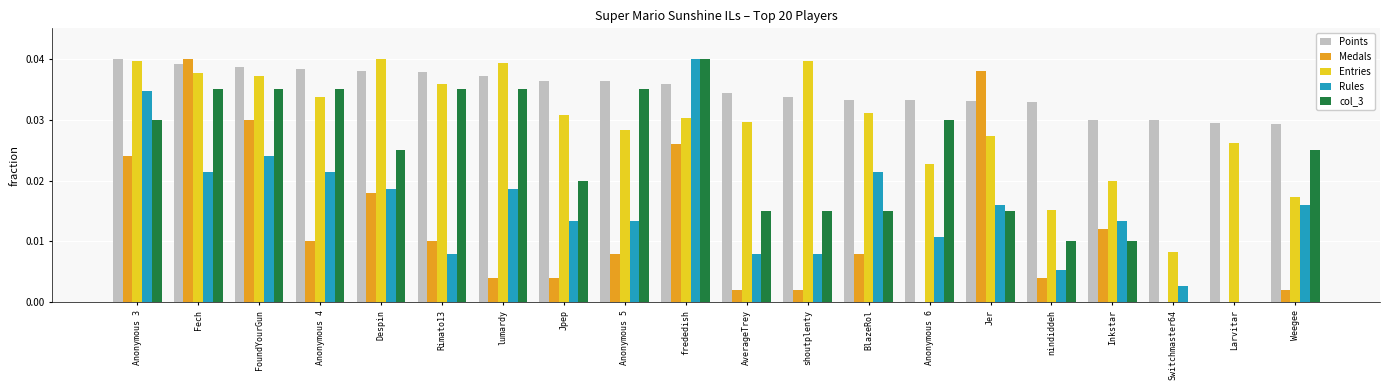

Are the bars horizontal?

No